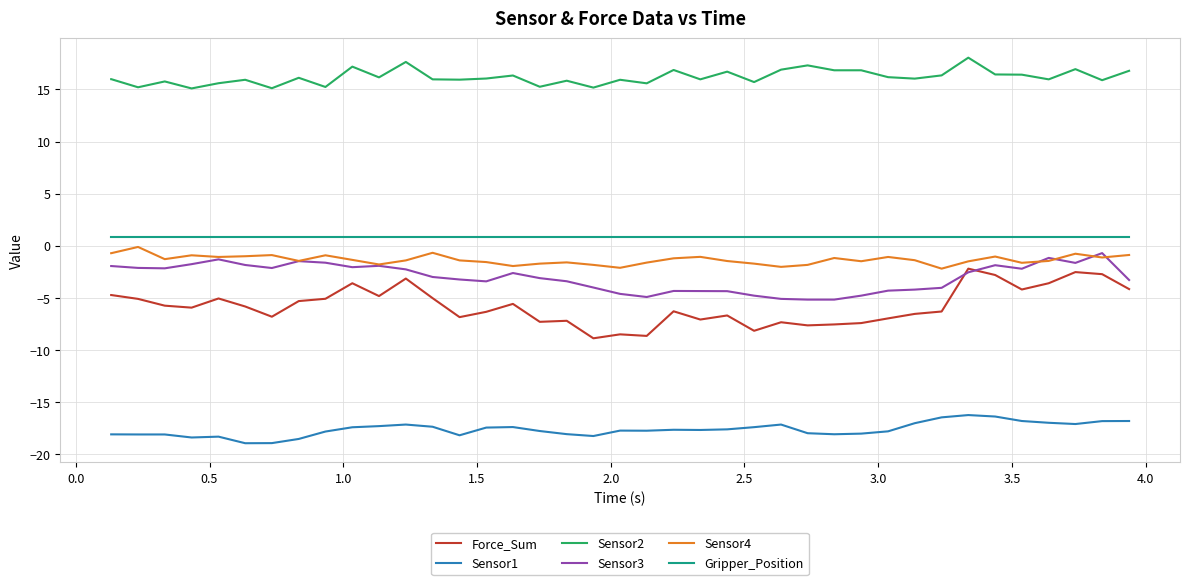

Which series has the largest range (max minus min)?

Force_Sum